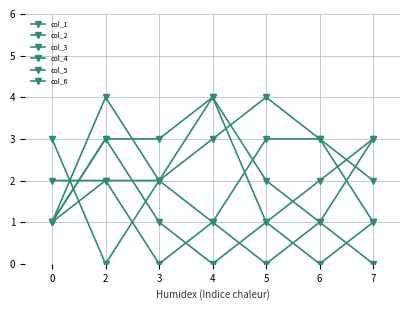

Between 4 and 6, which is larger?

4